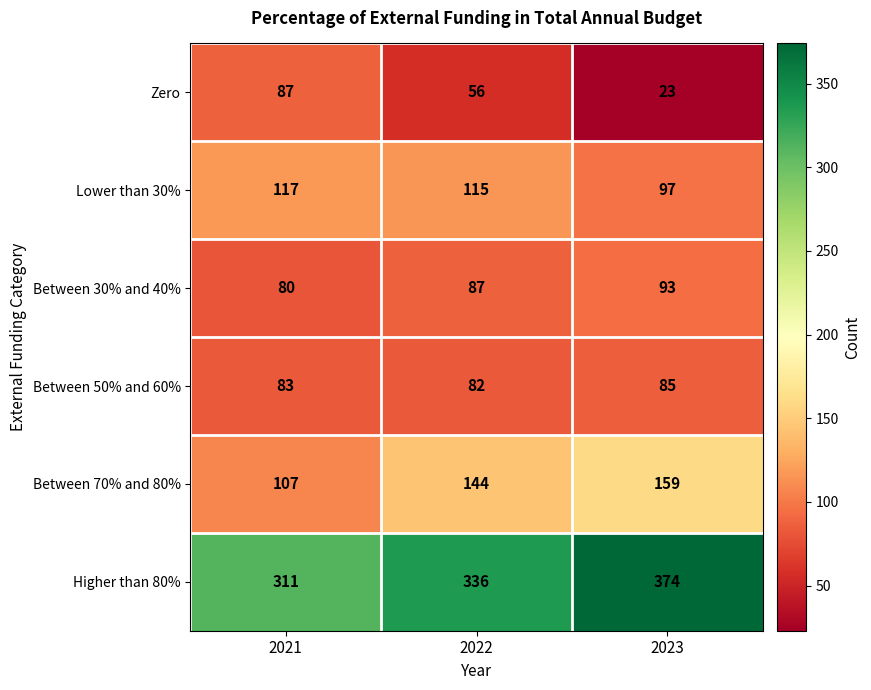

Reading left to right, what are all the values shown in this chart?

Zero: 2021=87	2022=56	2023=23
Lower than 30%: 2021=117	2022=115	2023=97
Between 30% and 40%: 2021=80	2022=87	2023=93
Between 50% and 60%: 2021=83	2022=82	2023=85
Between 70% and 80%: 2021=107	2022=144	2023=159
Higher than 80%: 2021=311	2022=336	2023=374